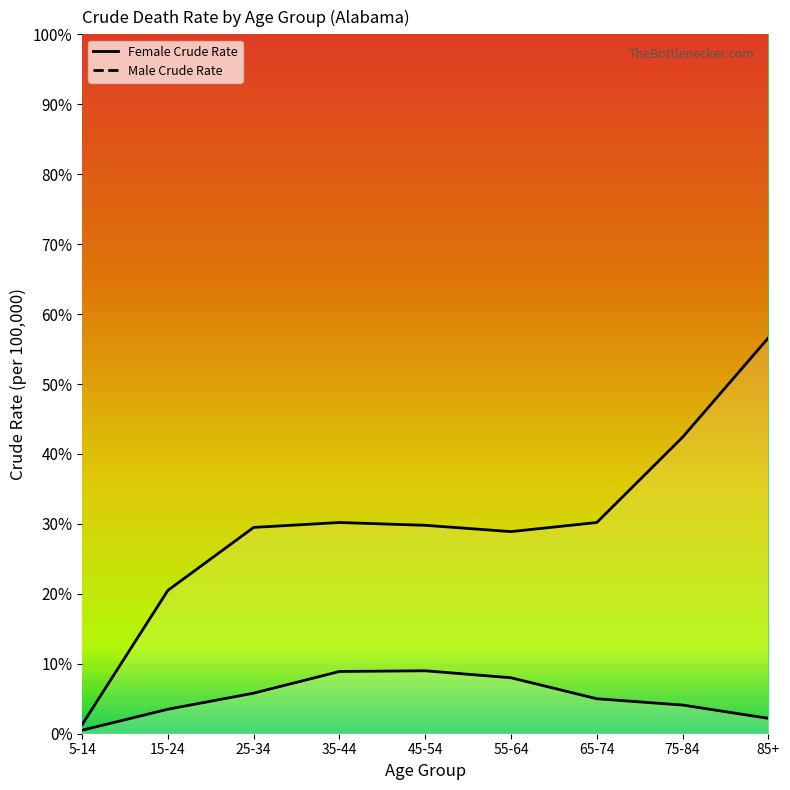

What is the difference between the highest and lowest values at 85+?

54.4